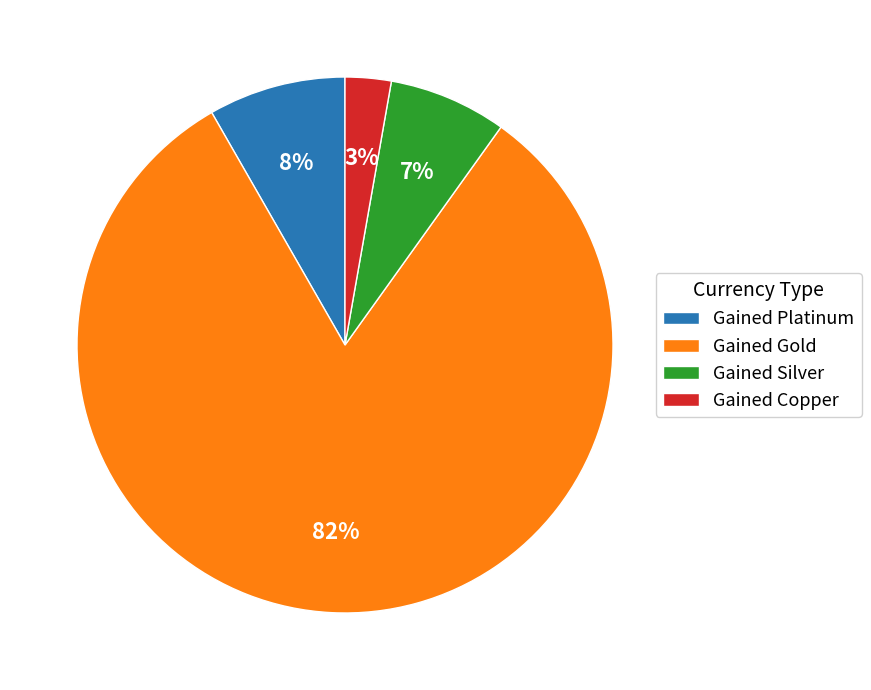

Does any single category account for the majority?

Yes